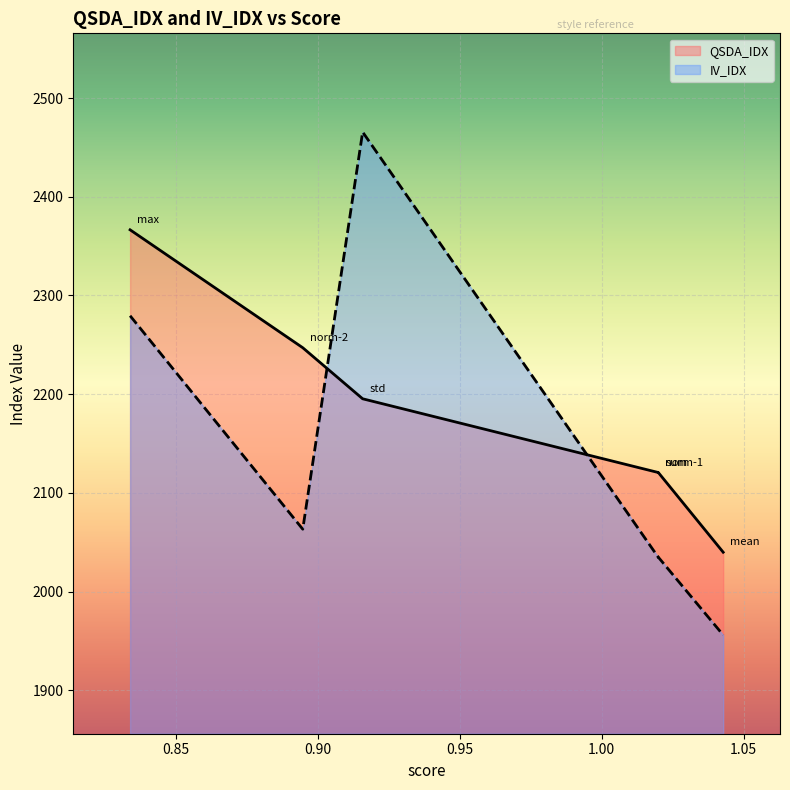

How many categories are shown in the chart?

6